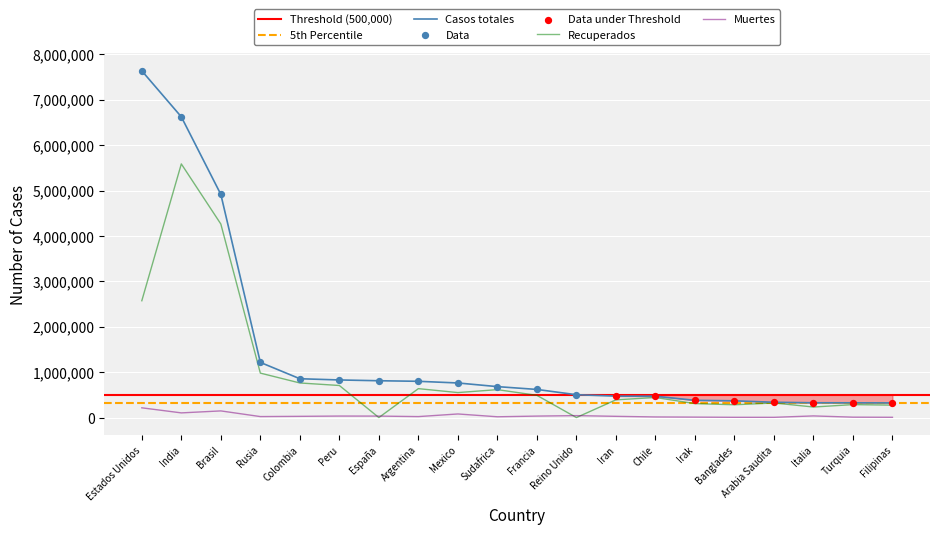

Which series has the largest total across all categories?

Casos totales